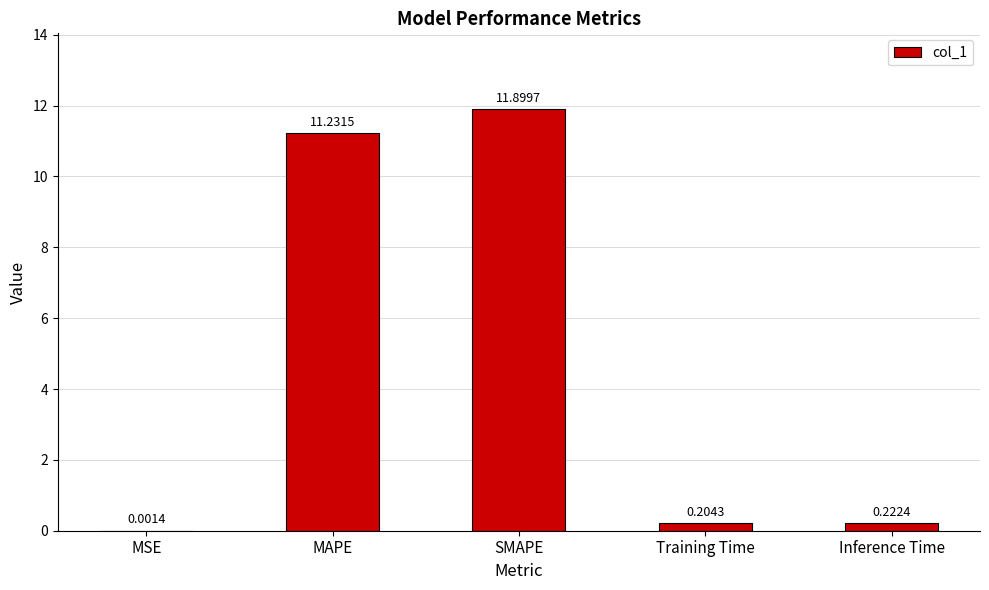

What is the sum of the values at Training Time and MAPE?

11.4